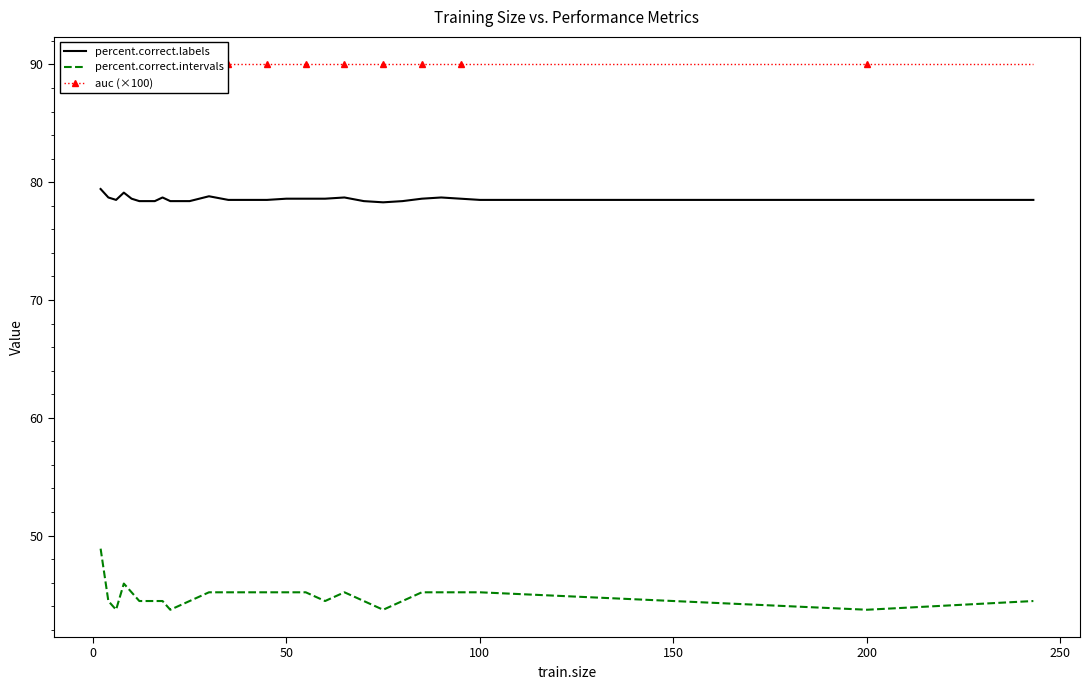

What is the minimum value for percent.correct.labels?

78.3